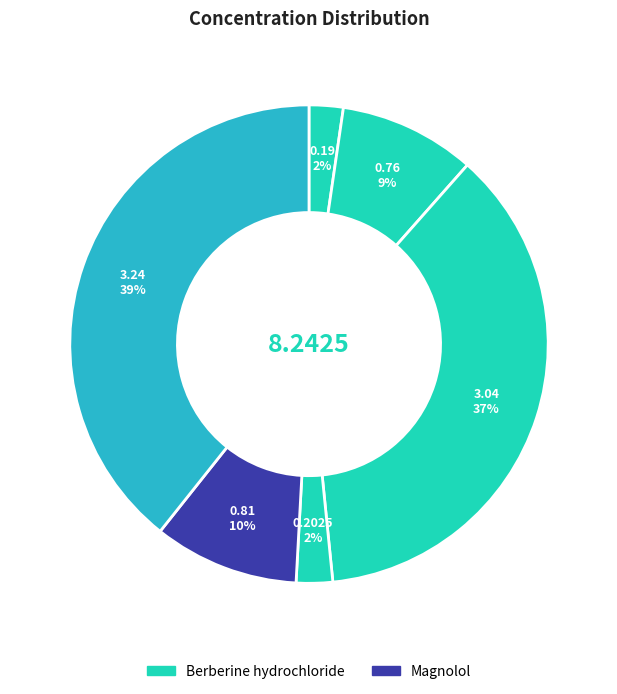

How many segments does this pie chart have?

6